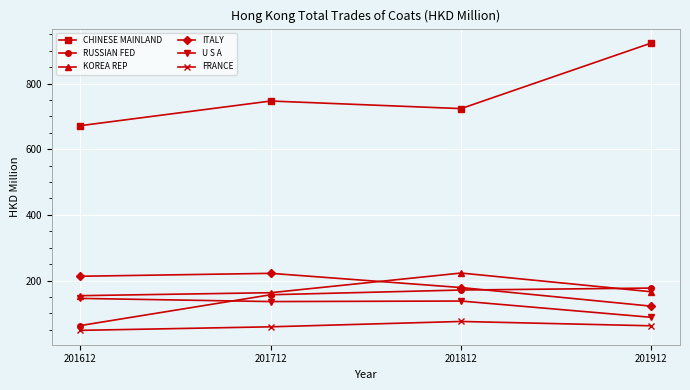

What are all the series names shown in the legend?

CHINESE MAINLAND, RUSSIAN FED, KOREA REP, ITALY, U S A, FRANCE